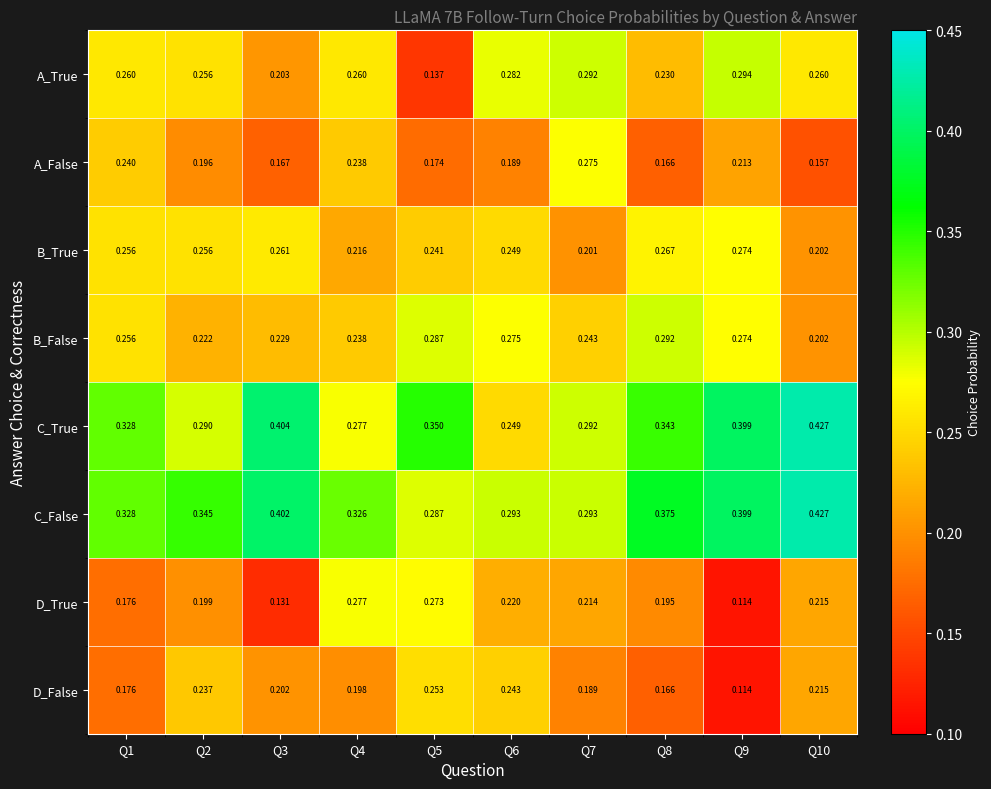

Which series has the largest total across all categories?

C_False